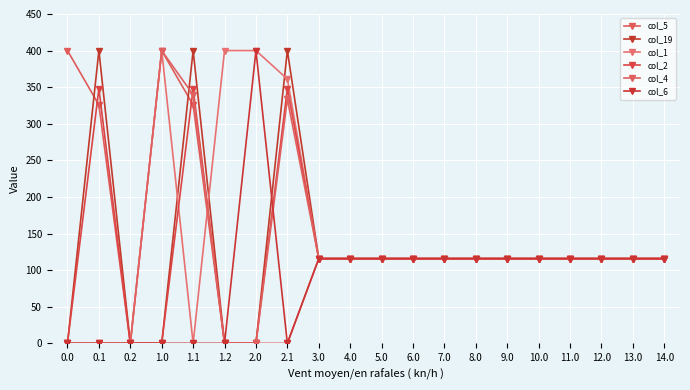

Does the chart have visible grid lines?

Yes